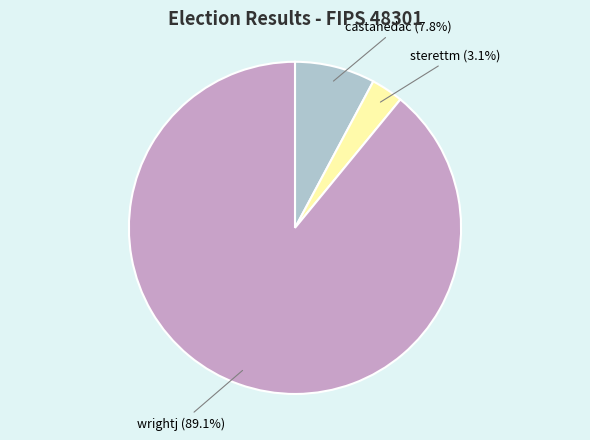

Which slice represents more than half of the pie?

wrightj